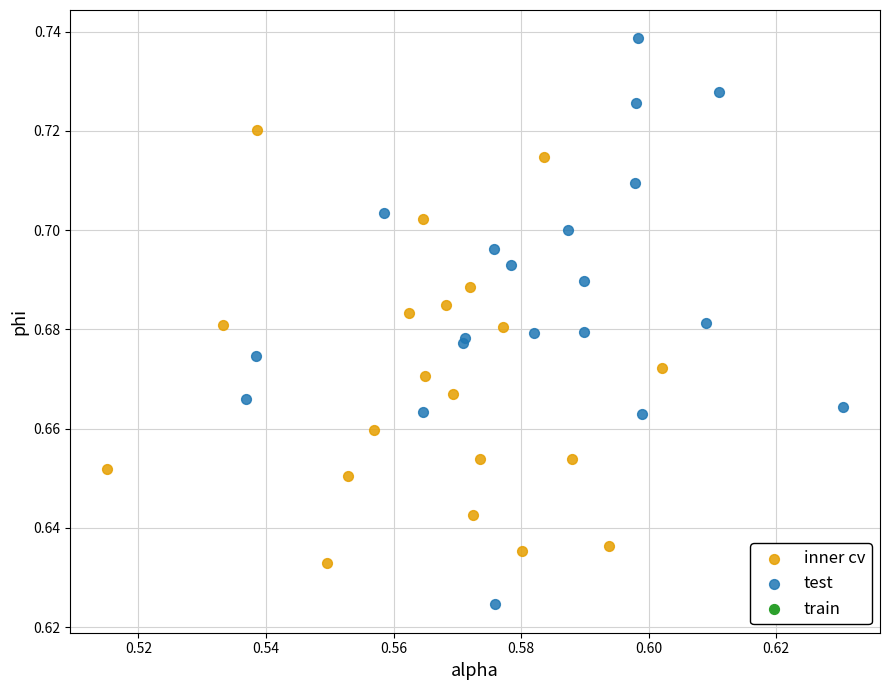

Which series contains the highest Y value?

test